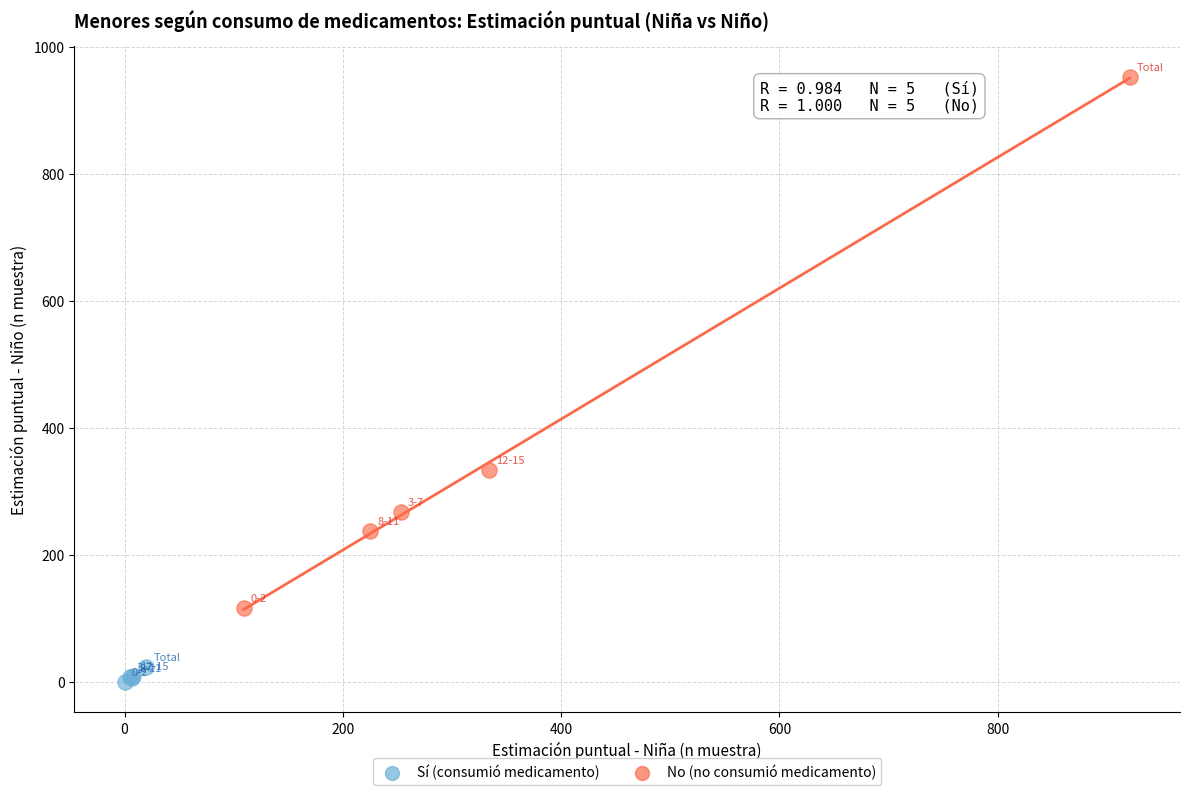

Which series reaches the maximum Y coordinate?

No (no consumió medicamento)